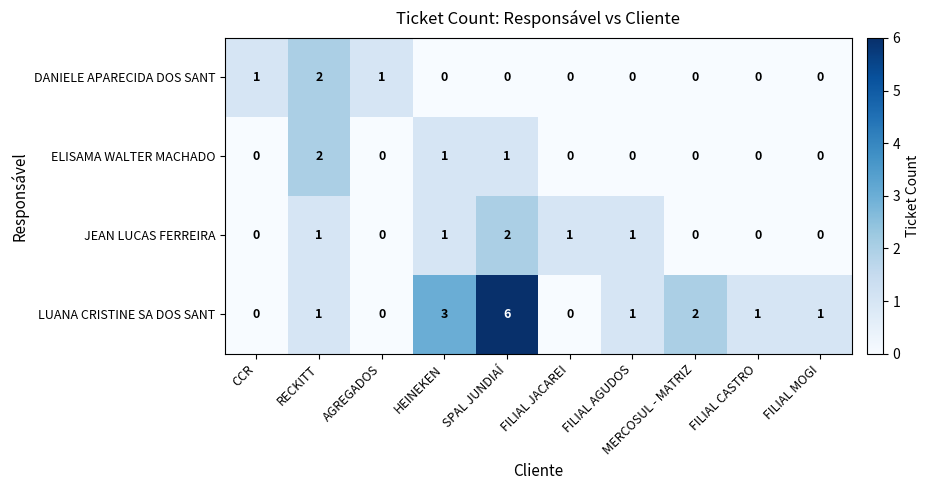

Count the LUANA CRISTINE SA DOS SANT values in the range 0 to 2.

8